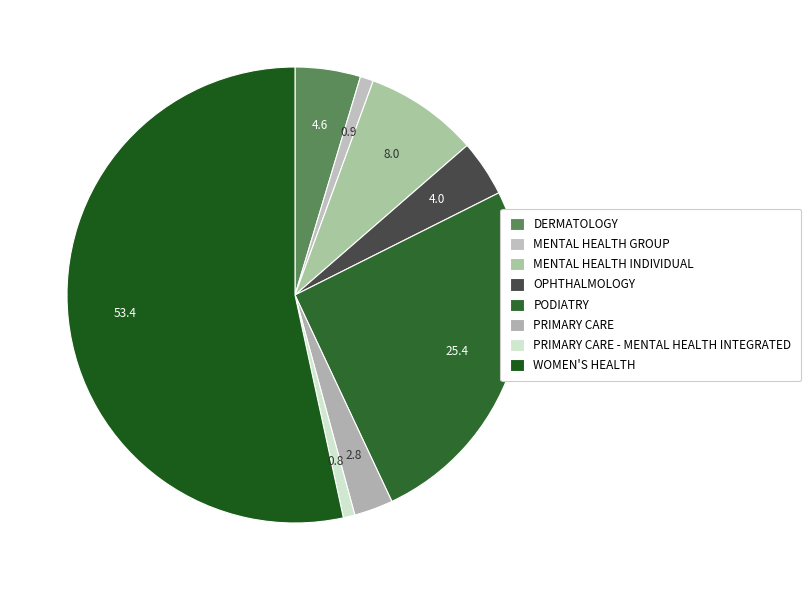

To the nearest percent, what is the combined percentage of PRIMARY CARE - MENTAL HEALTH INTEGRATED and MENTAL HEALTH GROUP?

2%